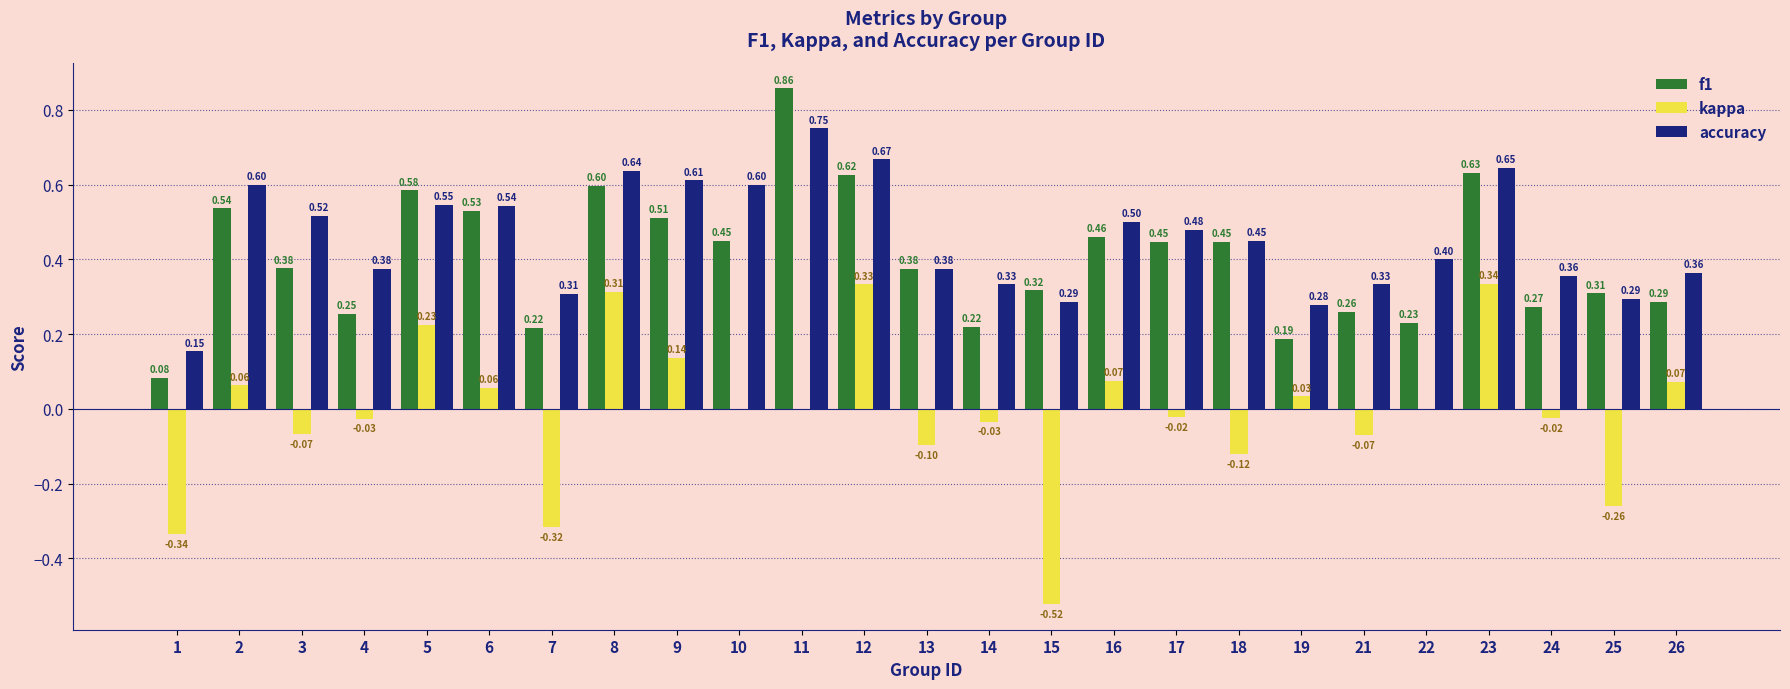

What are all the series names shown in the legend?

f1, kappa, accuracy